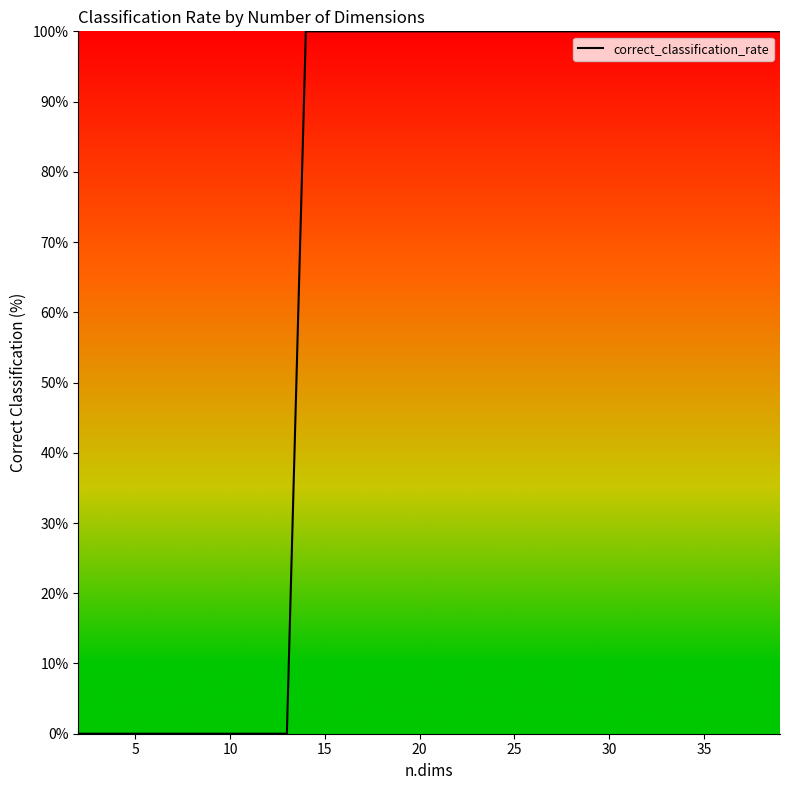

Reading left to right, what are all the values shown in this chart?

0	0	0	0	0	0	0	0	0	0	0	0	100	100	100	100	100	100	100	100	100	100	100	100	100	100	100	100	100	100	100	100	100	100	100	100	100	100